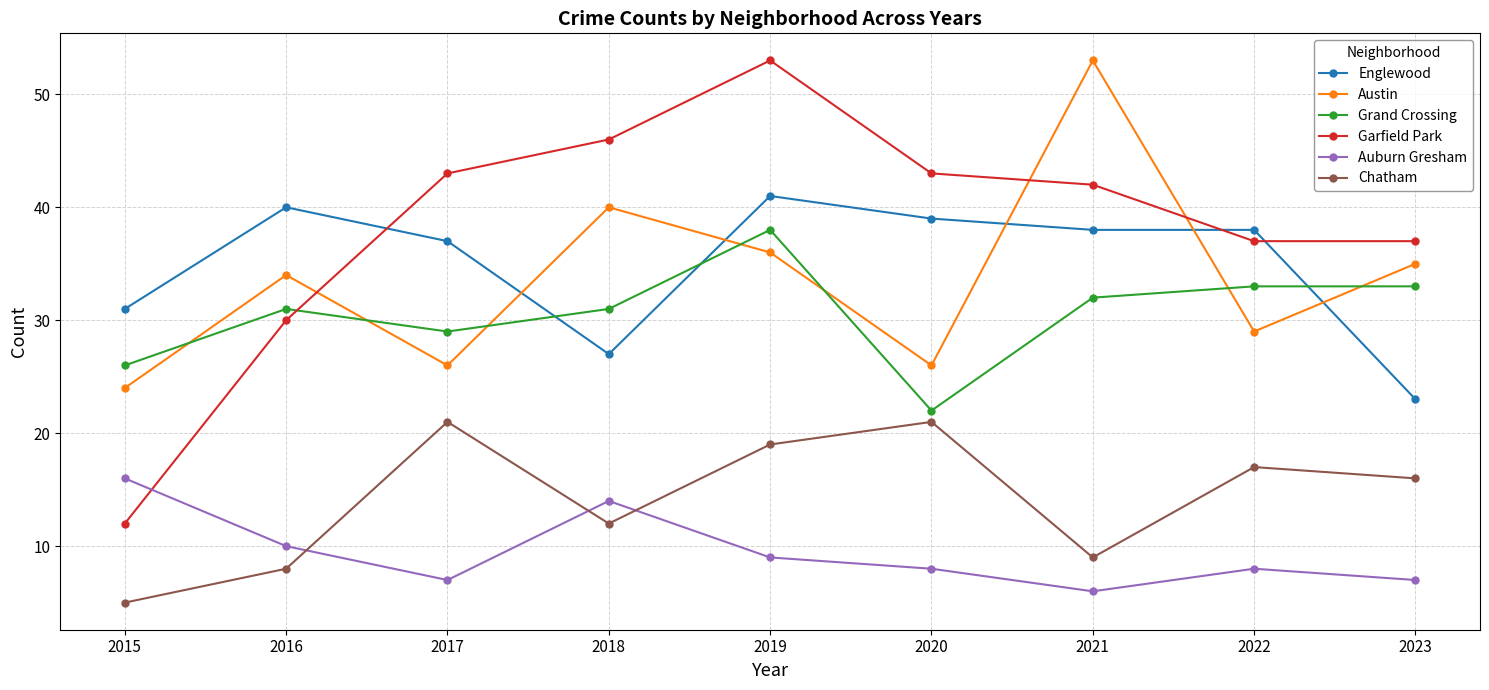

How many distinct data groups are displayed?

6